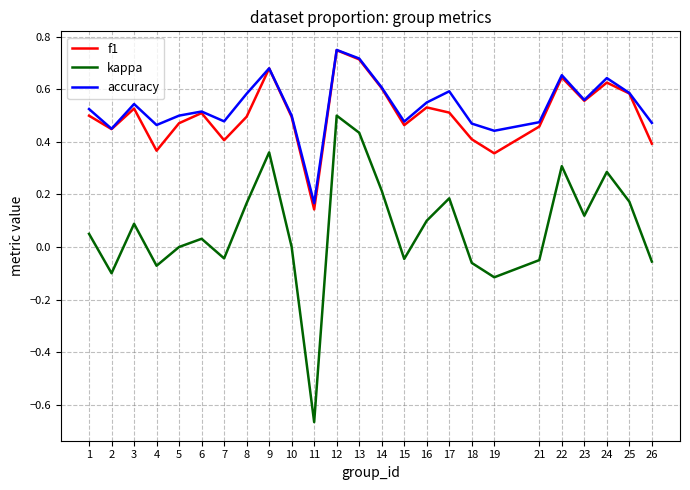

The value of accuracy at 13 is 0.7. True or false?

True